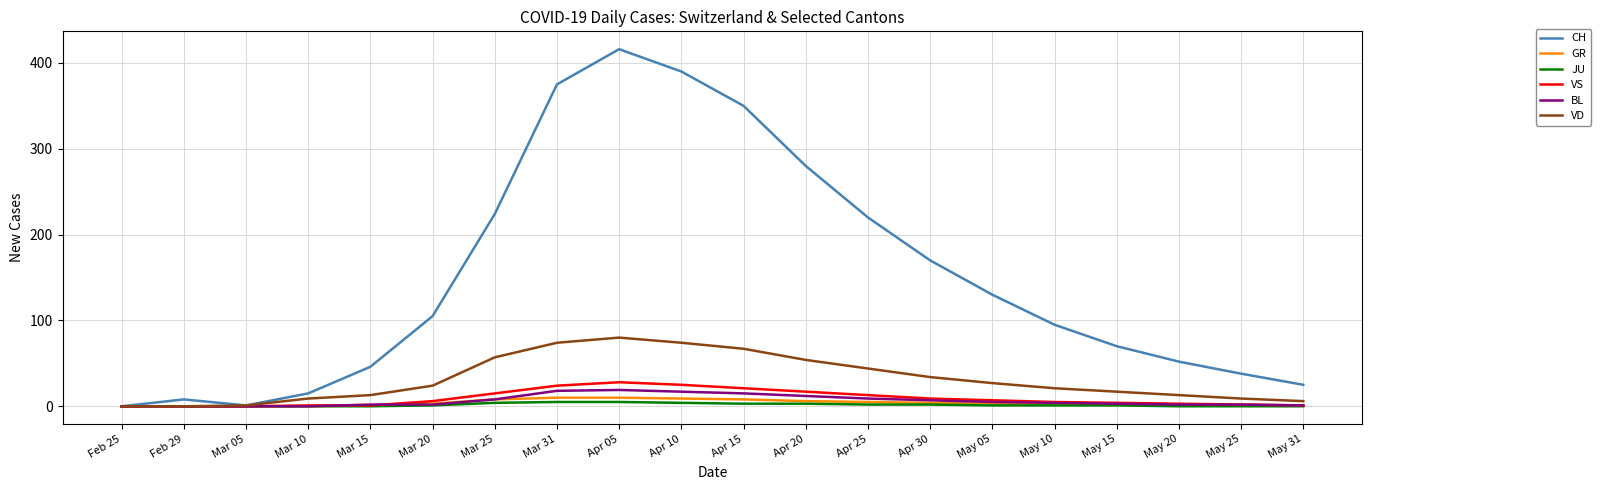

Which series has the largest total across all categories?

CH